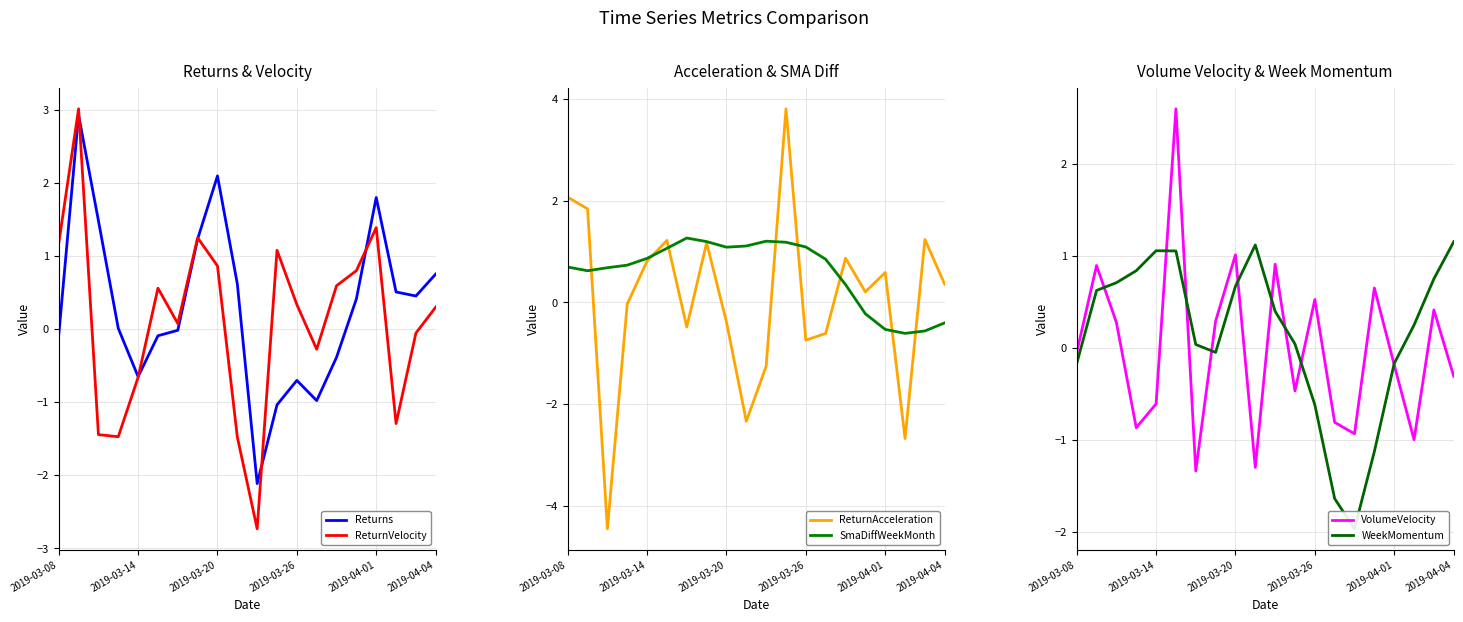

True or false: ReturnAcceleration has a value of -0.4 at 2019-03-20.

True